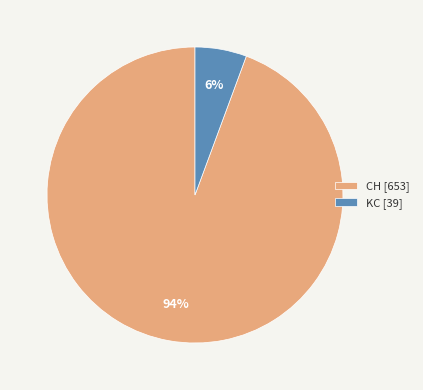

Which category has the biggest portion of the pie?

CH